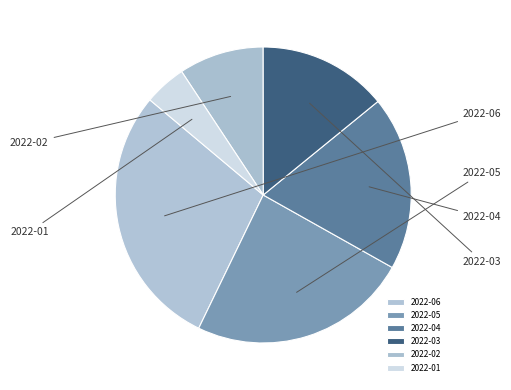

Rank the categories by value from highest to lowest.

2022-06, 2022-05, 2022-04, 2022-03, 2022-02, 2022-01